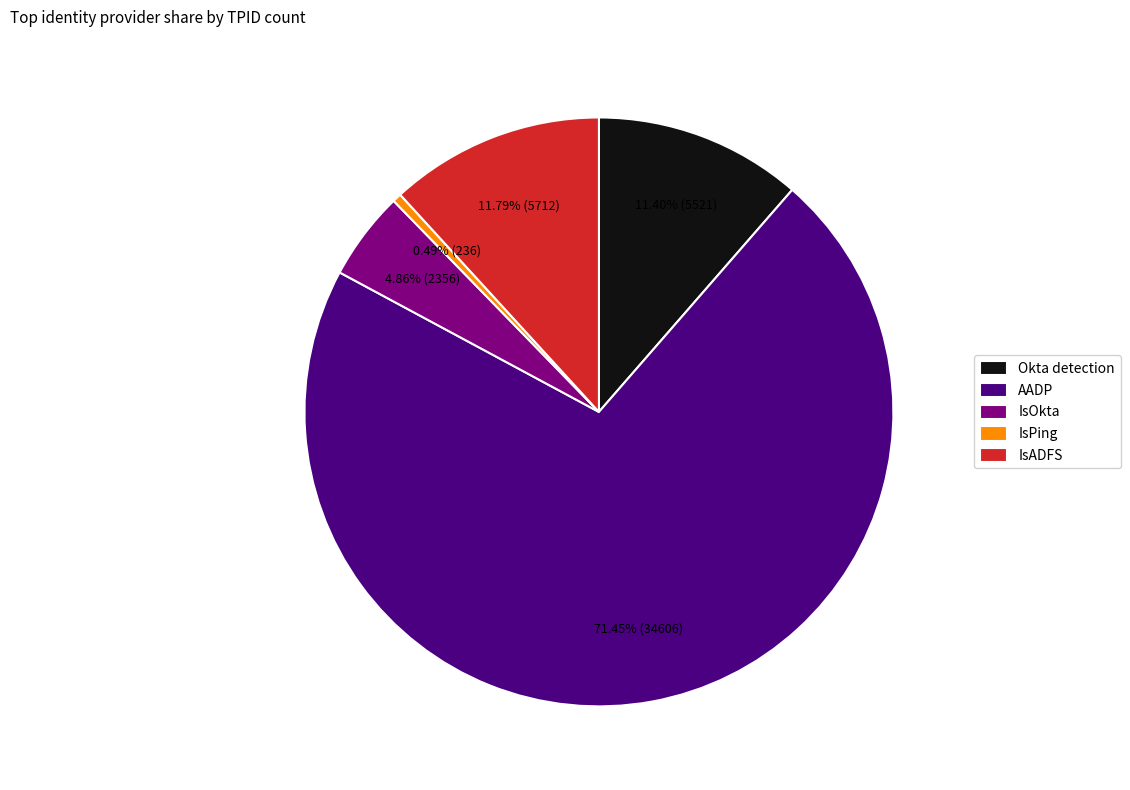

Which category has the smallest portion of the pie?

IsPing